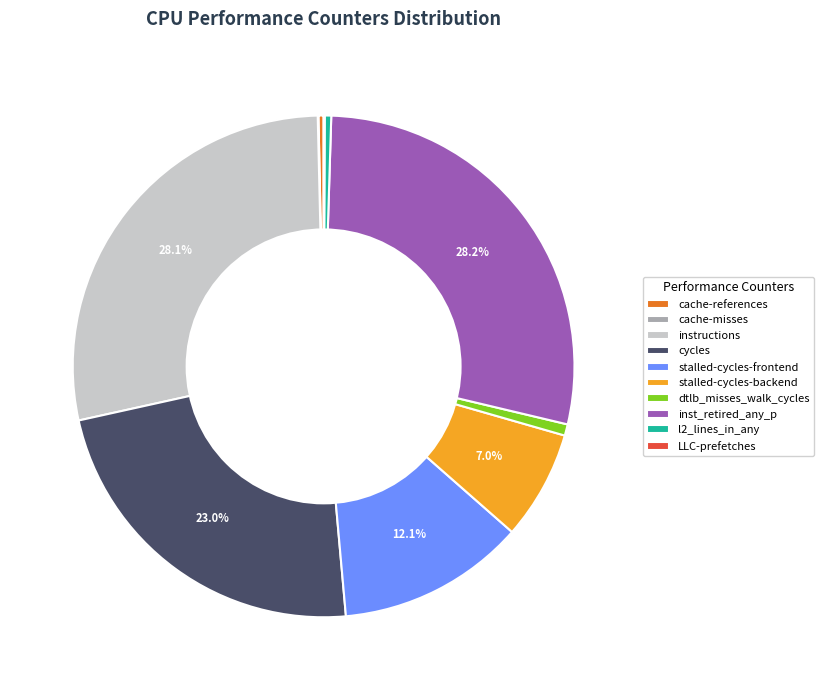

True or false: dtlb_misses_walk_cycles accounts for 16% of the total.

False